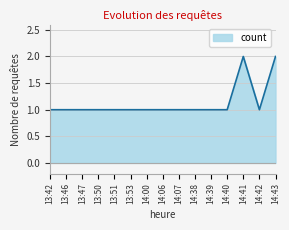

What position from the left is 13:53?

6